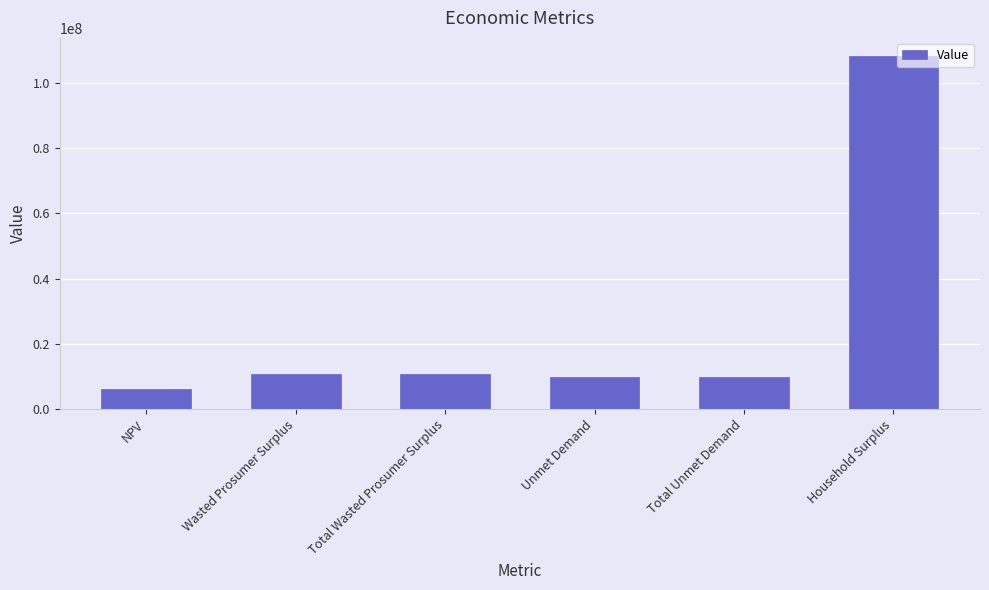

Reading right to left, list all the values displayed in this chart.

Household Surplus=108334578.3	Total Unmet Demand=9948552.1	Unmet Demand=9948552.1	Total Wasted Prosumer Surplus=10612013.4	Wasted Prosumer Surplus=10612013.4	NPV=6228967.9